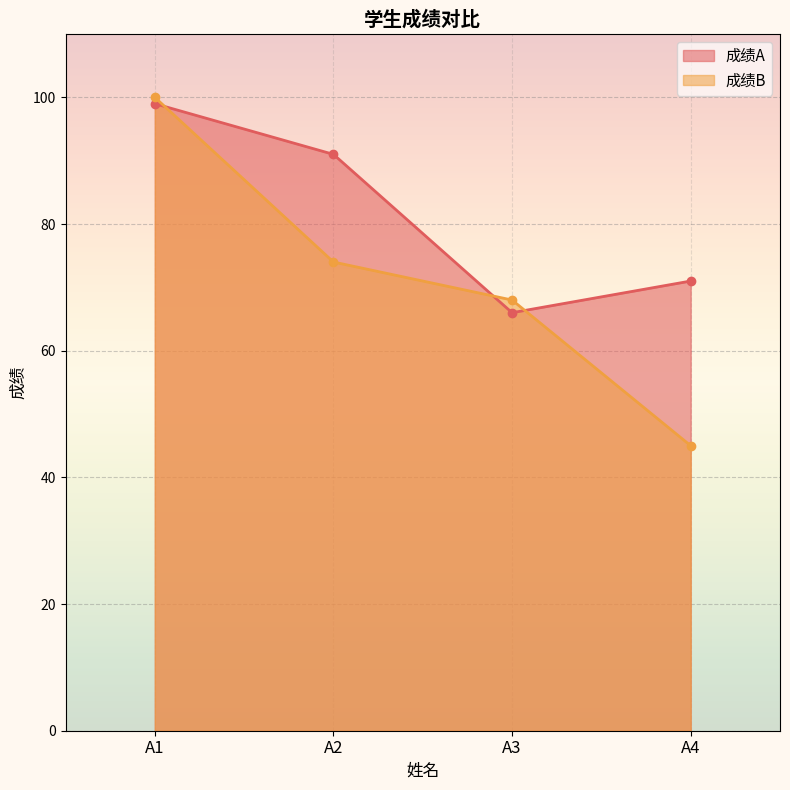

Is it true that 成绩A equals 46 at A1?

False